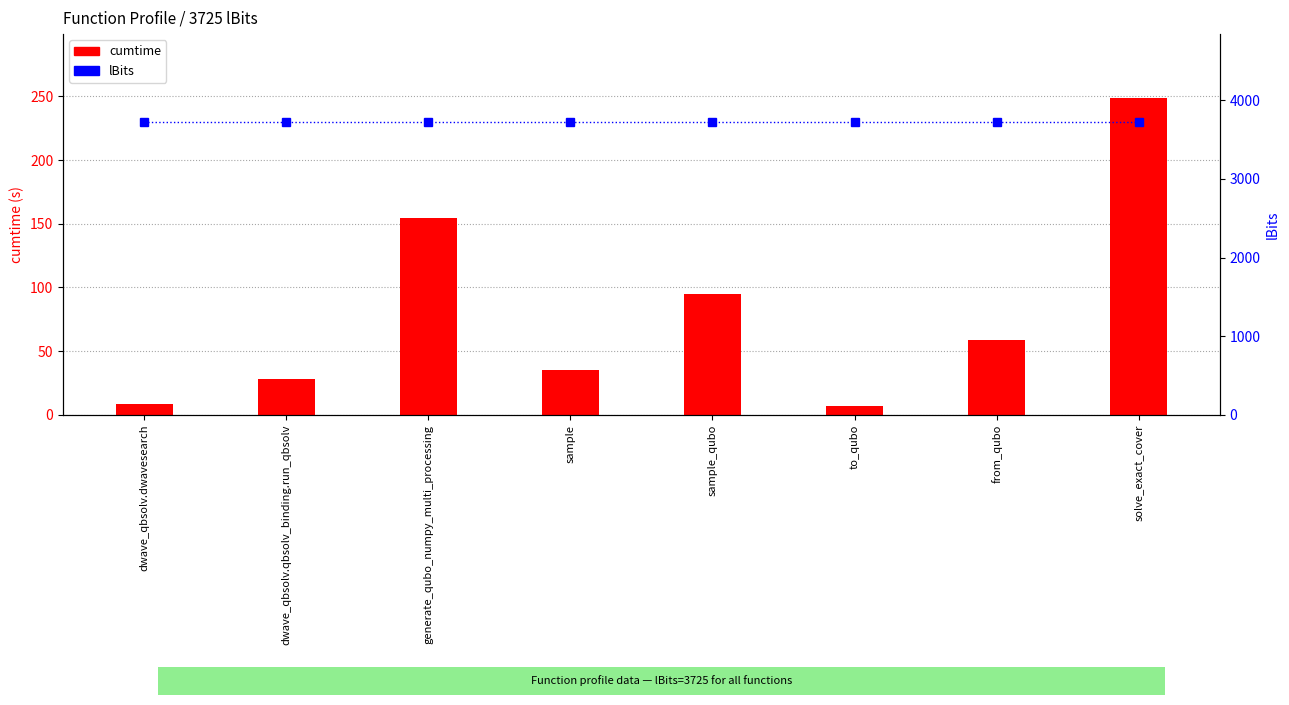

What is the maximum value for cumtime?

249.0